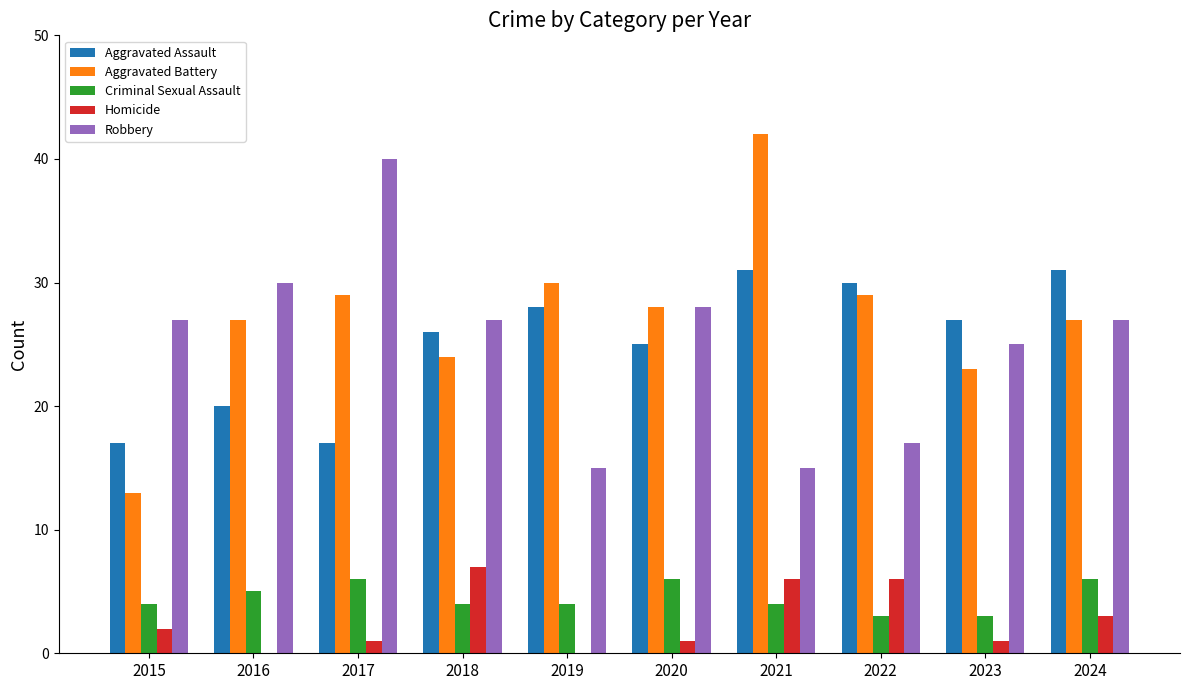

What are all the series names shown in the legend?

Aggravated Assault, Aggravated Battery, Criminal Sexual Assault, Homicide, Robbery